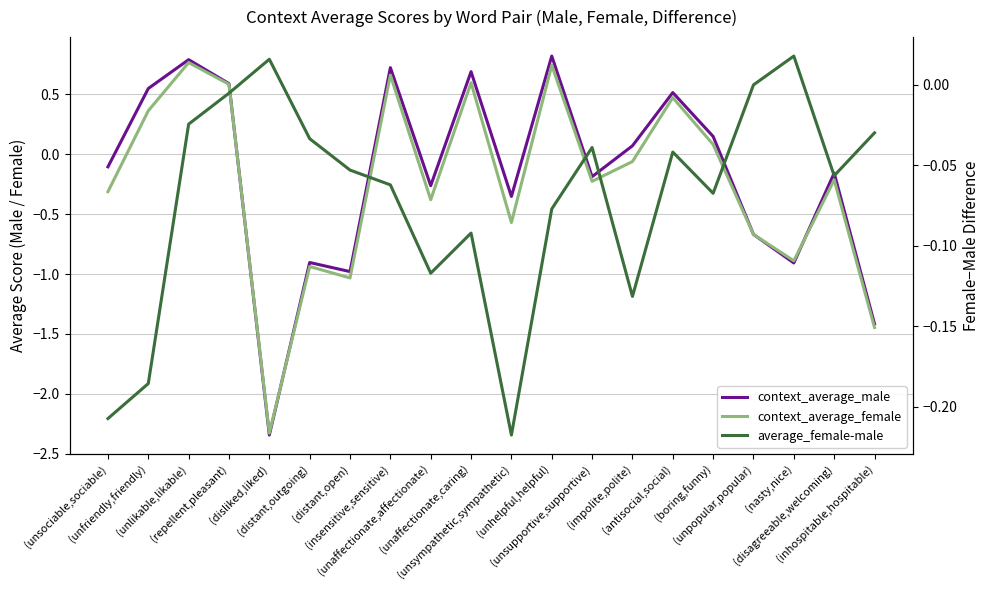

Reading left to right, list all the values displayed in this chart.

context_average_male: -0.1	0.5	0.8	0.6	-2.3	-0.9	-1.0	0.7	-0.3	0.7	-0.4	0.8	-0.2	0.1	0.5	0.1	-0.7	-0.9	-0.2	-1.4
context_average_female: -0.3	0.4	0.8	0.6	-2.3	-0.9	-1.0	0.7	-0.4	0.6	-0.6	0.7	-0.2	-0.1	0.5	0.1	-0.7	-0.9	-0.2	-1.4
average_female-male: -0.2	-0.2	-0.0	-0.0	0.0	-0.0	-0.1	-0.1	-0.1	-0.1	-0.2	-0.1	-0.0	-0.1	-0.0	-0.1	-0.0	0.0	-0.1	-0.0